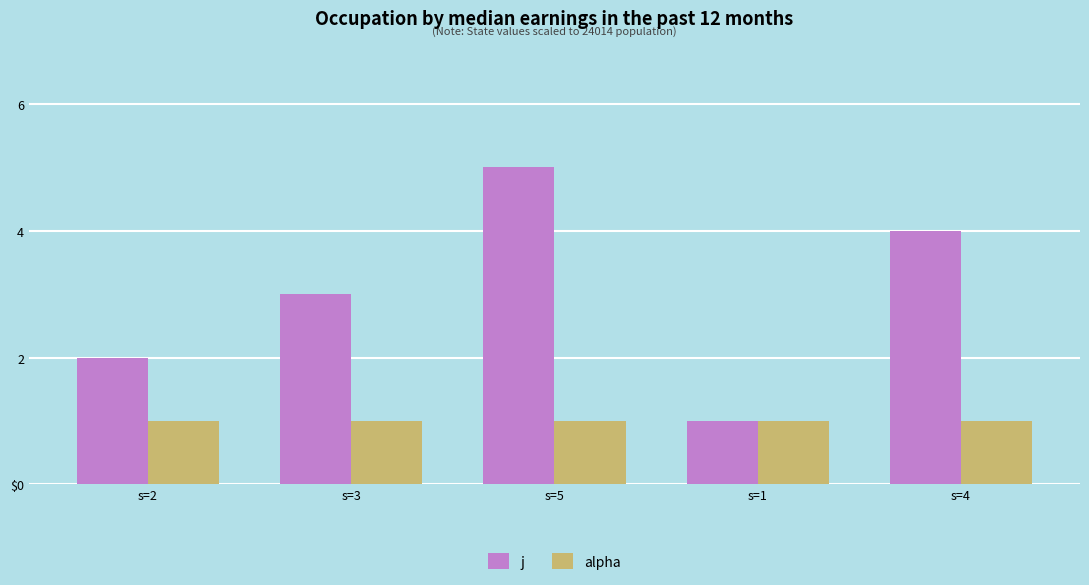

Rank the series at s=5 from highest to lowest value.

j, alpha